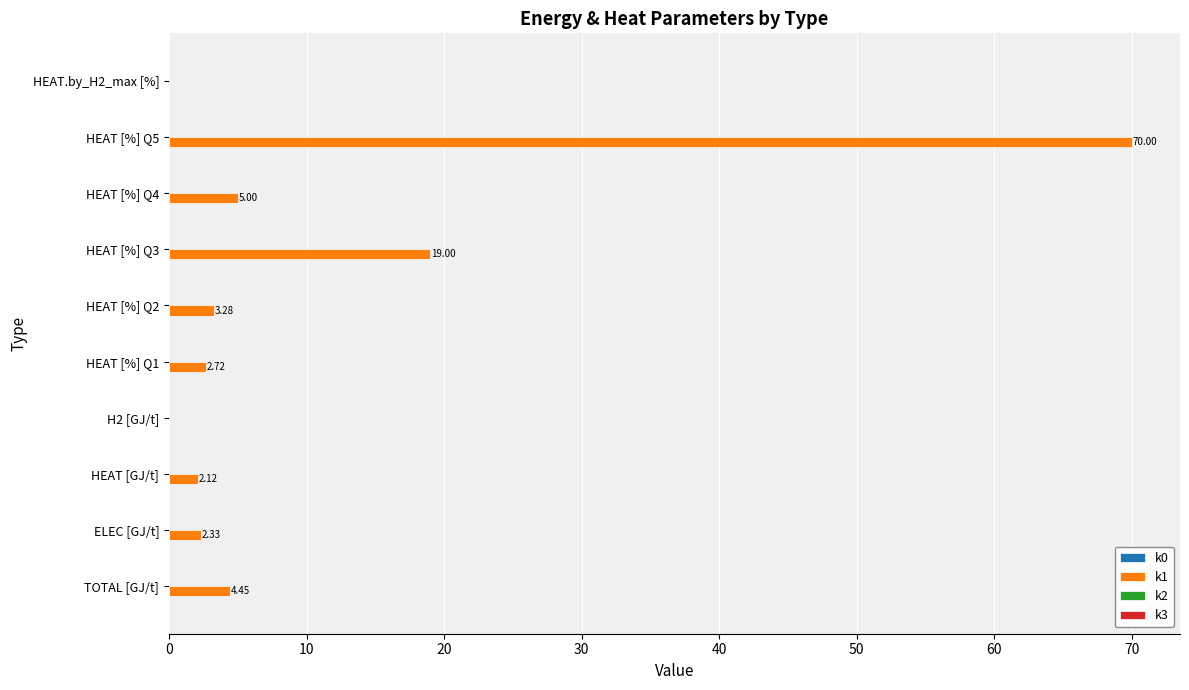

How many categories are shown in the chart?

10